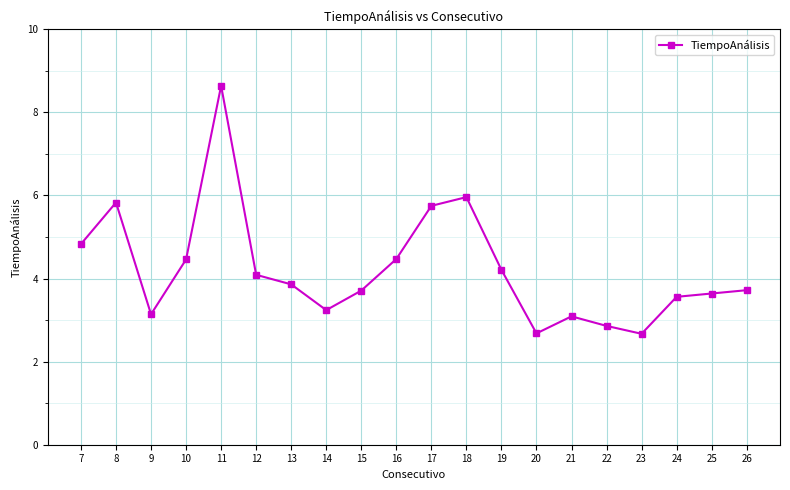

How many lines are shown in the chart?

1